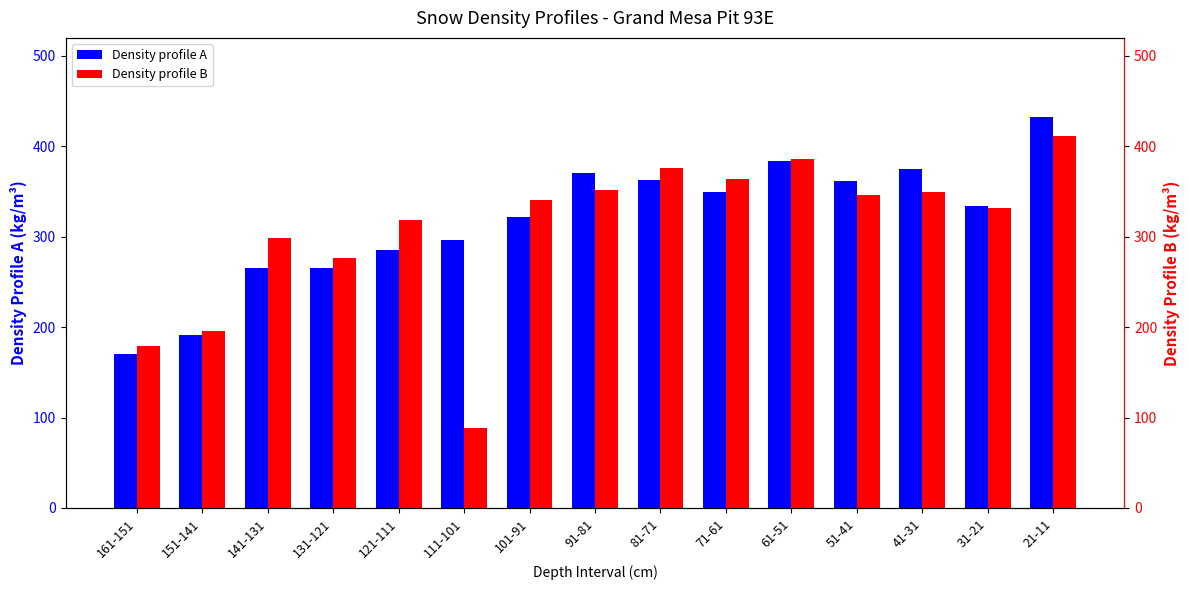

Which series has the widest spread of values?

Density profile B